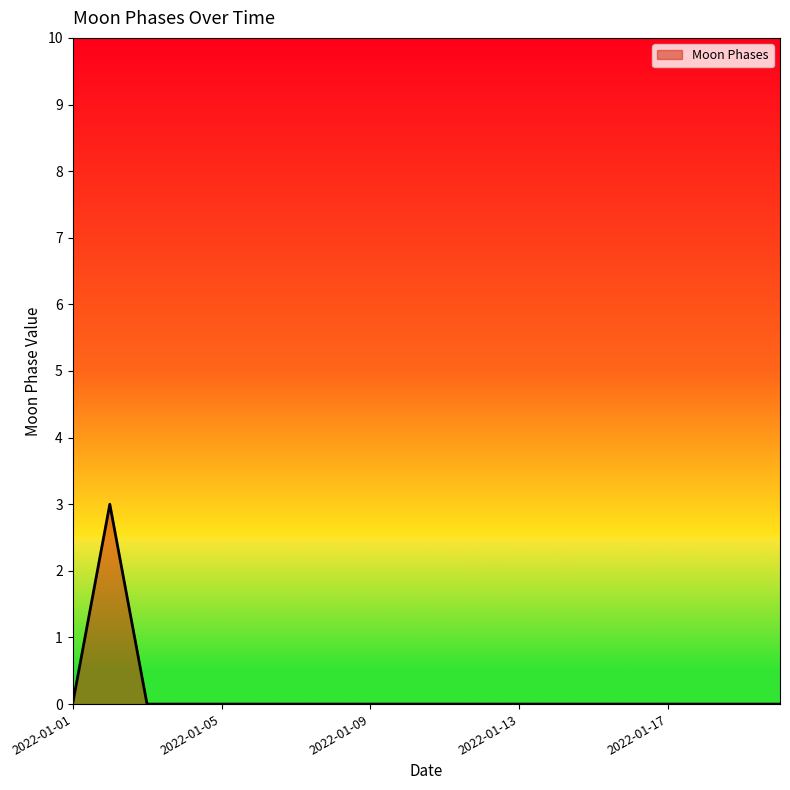

Does the chart have visible grid lines?

No